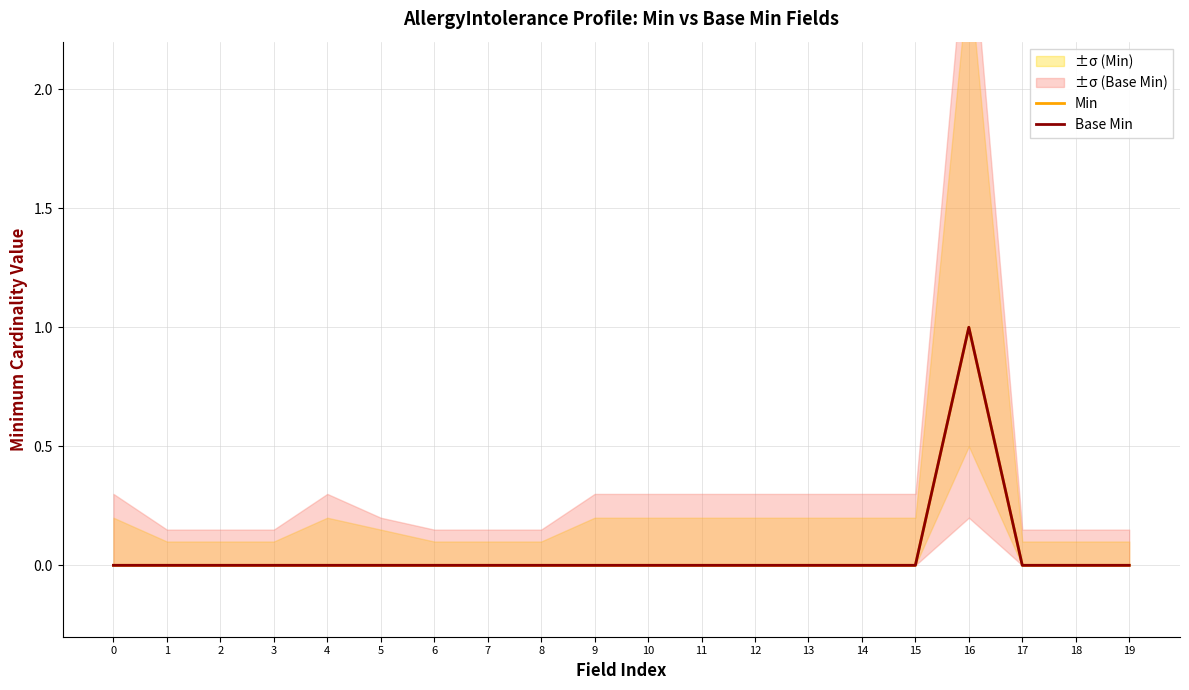

Which series changed the most between 1 and 19?

Min